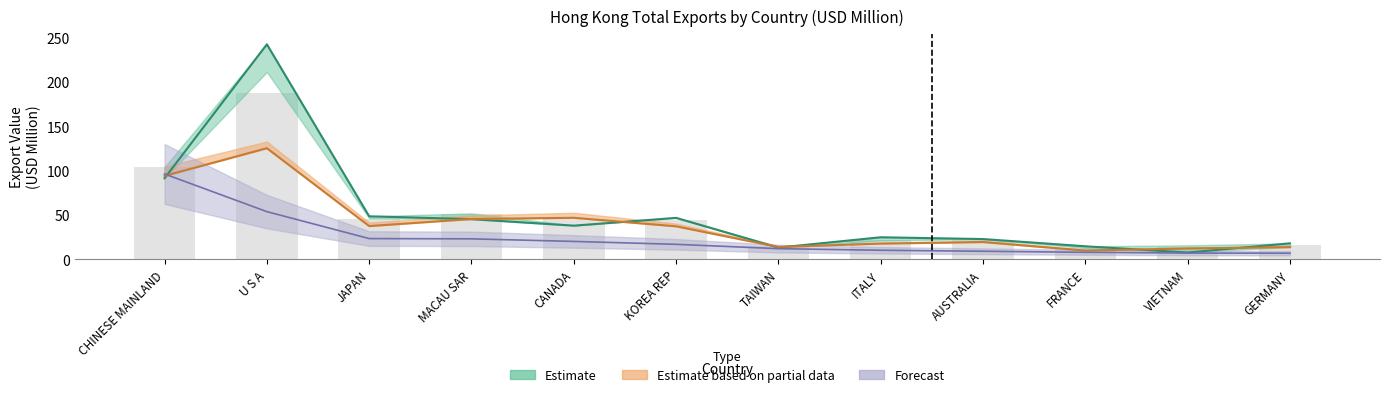

What is the value of the 201712 bar at the 7th from the left?

13.3